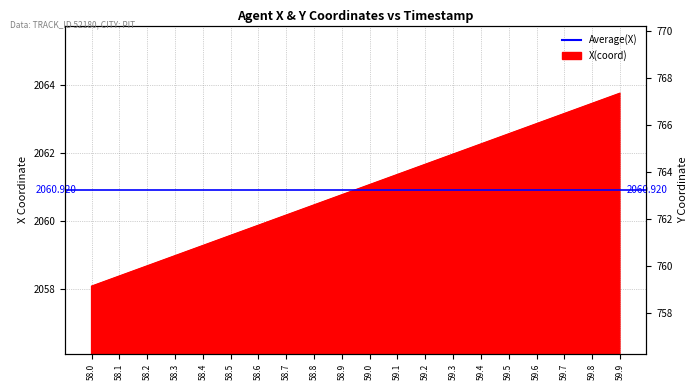

Where is the data nearest to the value 2060?

58.6